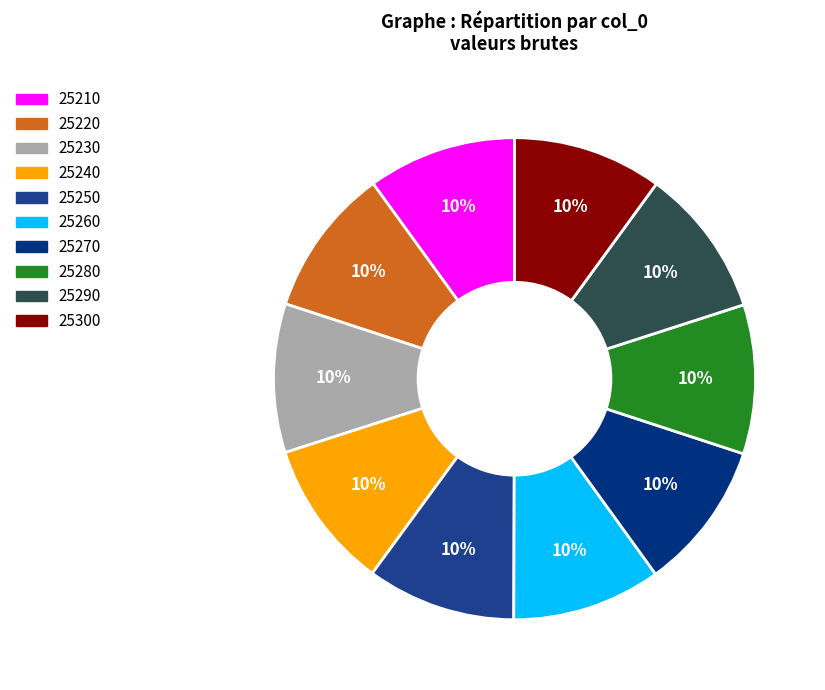

Rank the categories by value from highest to lowest.

25300, 25290, 25280, 25270, 25260, 25250, 25240, 25230, 25220, 25210